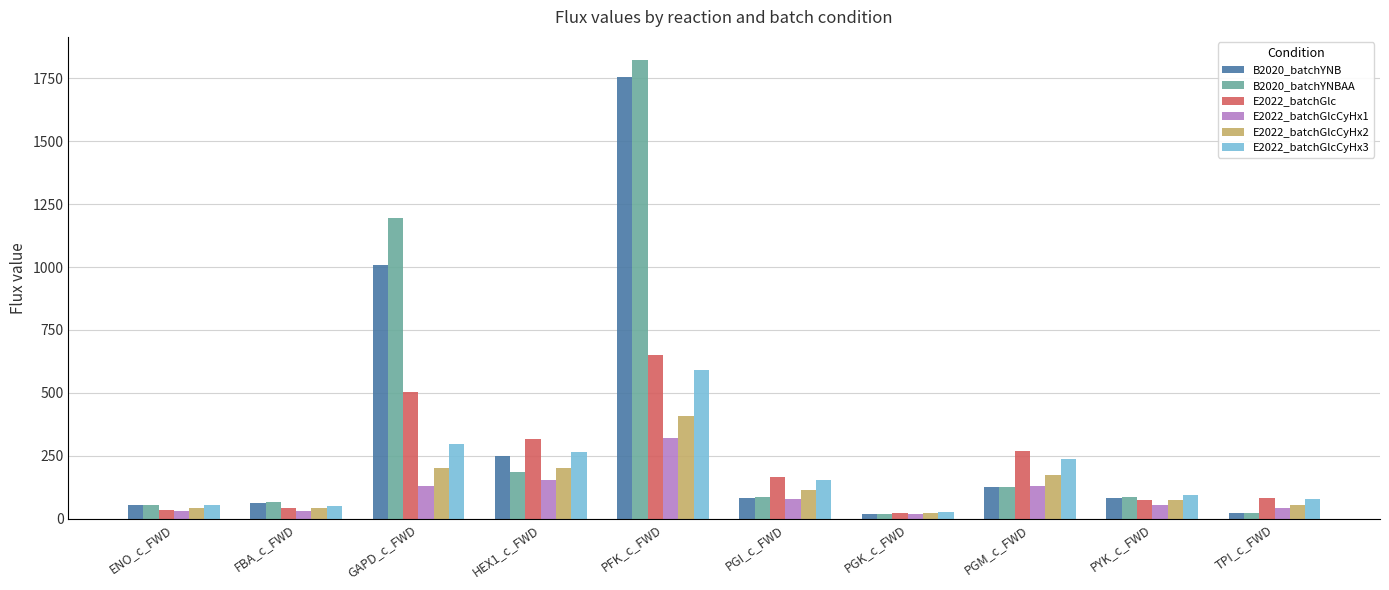

True or false: B2020_batchYNBAA has a value of 56.0 at ENO_c_FWD.

True